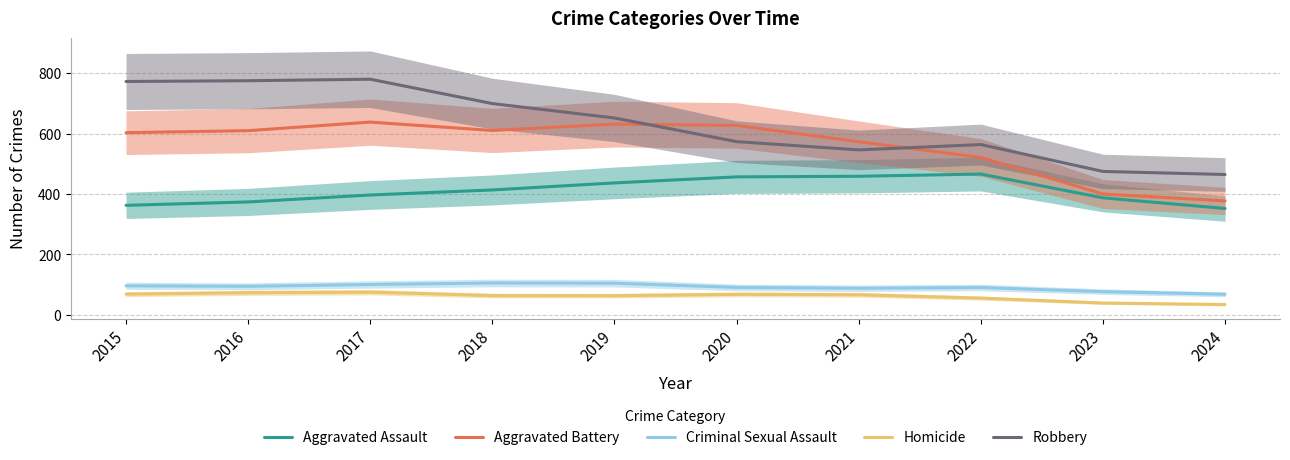

True or false: Aggravated Battery and Homicide cross at least once.

False